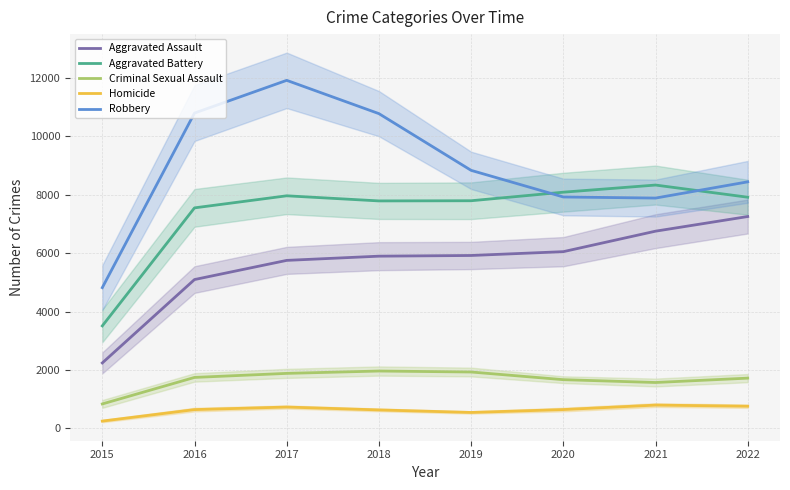

Where is Robbery nearest to the value 8369?

2022